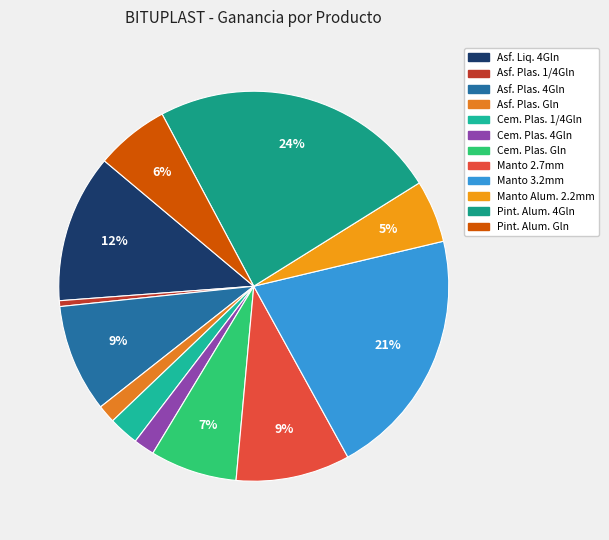

To the nearest percent, what is the difference between the largest and smallest slice percentages?

23%